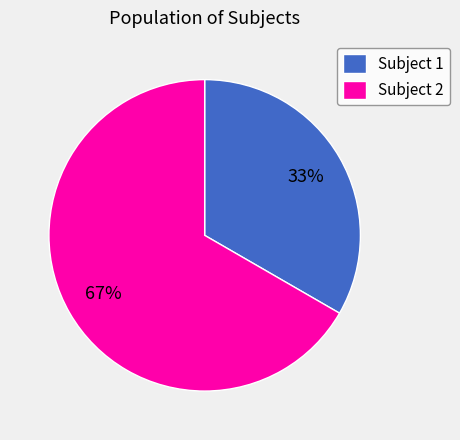

Rank the categories by value from lowest to highest.

Subject 1, Subject 2